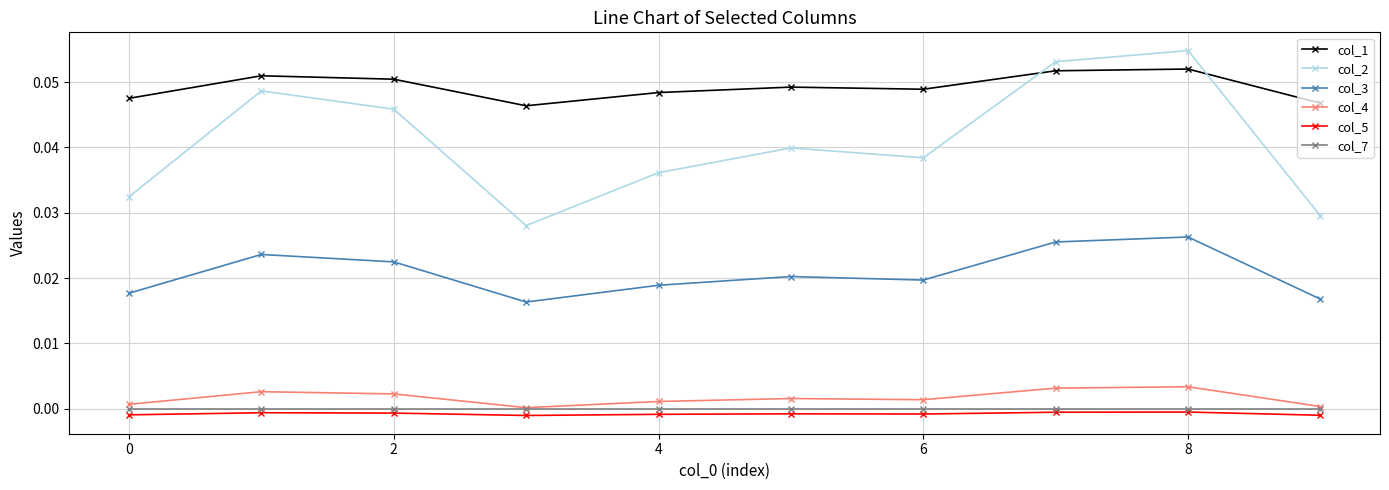

How many interior local valleys does the col_2 series have?

2